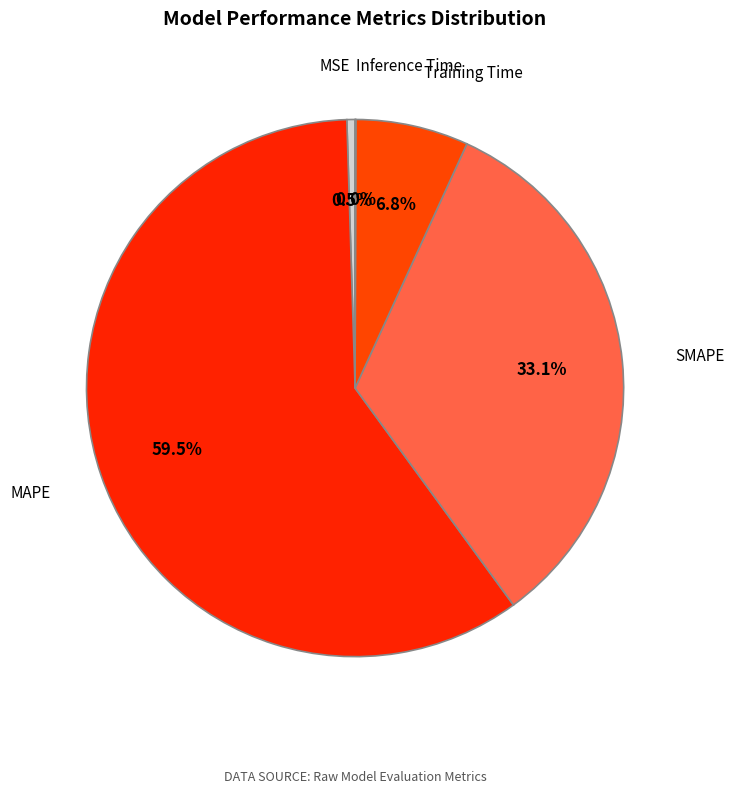

Which slice is the largest?

MAPE